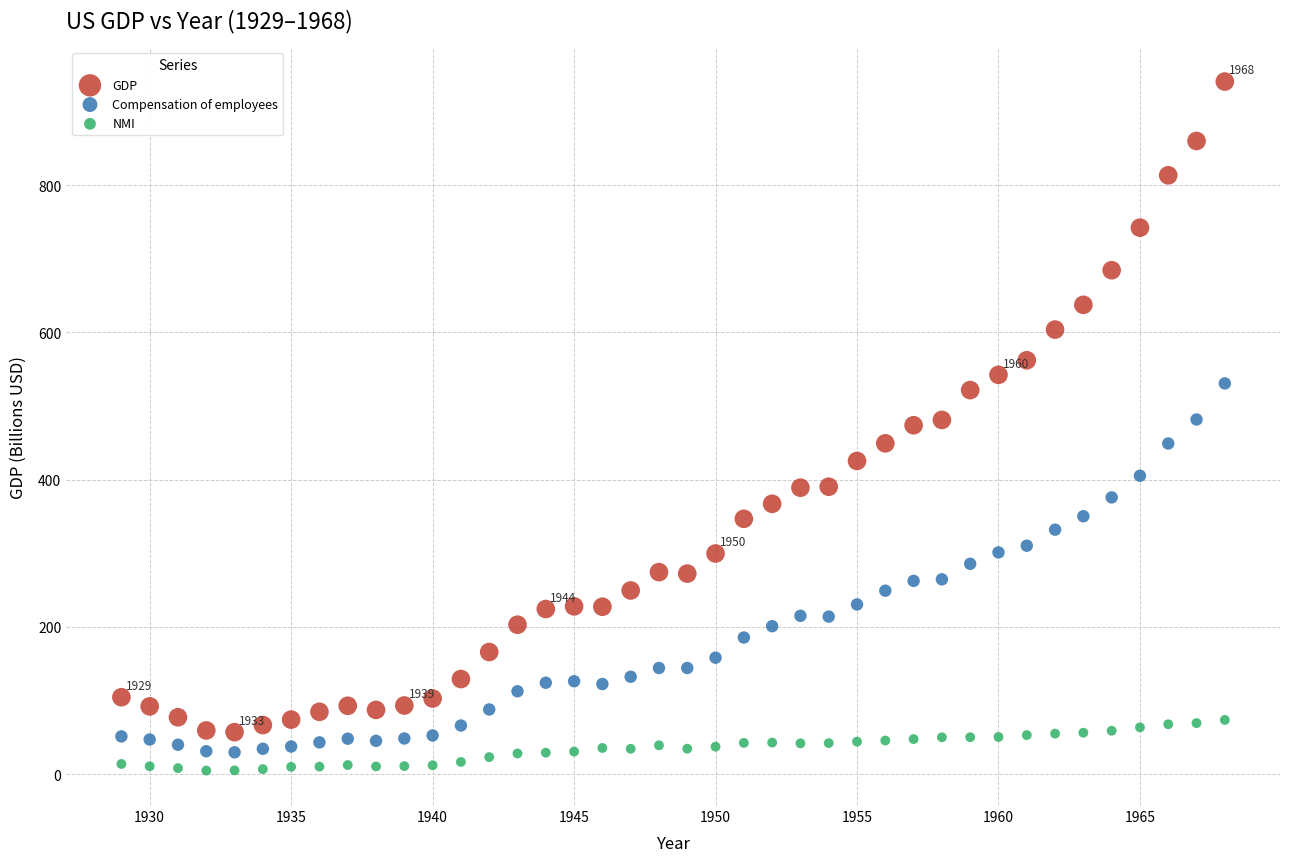

Across all data points, what is the range of X values (max minus min)?

39.0